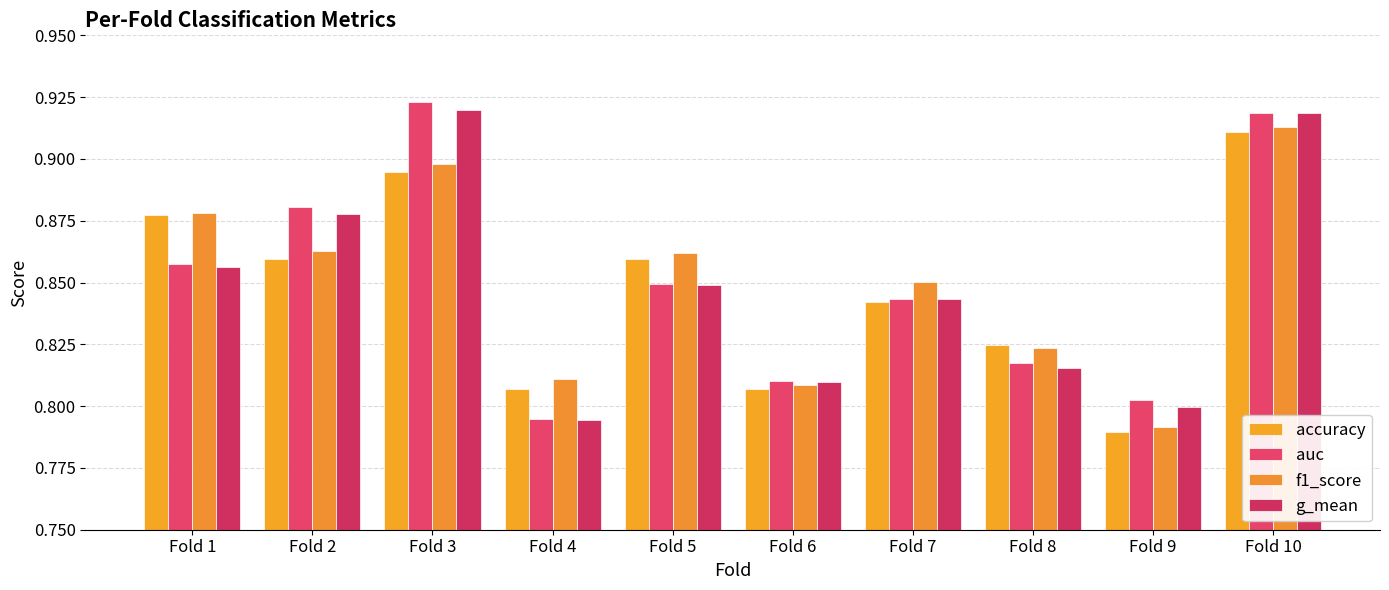

True or false: accuracy has a value of 0.8 at Fold 7.

True